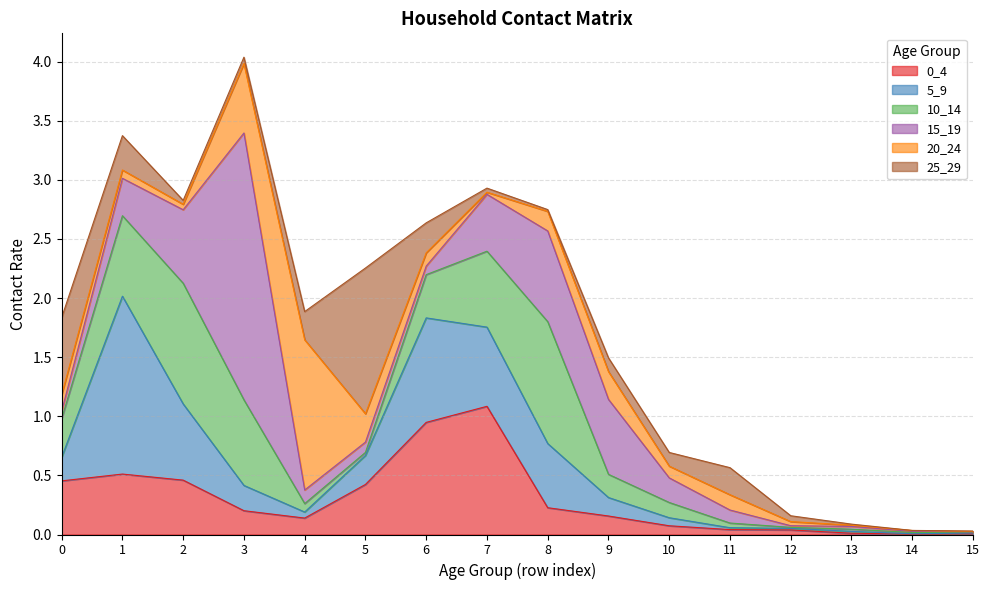

Reading left to right, extract all data points from this chart.

0_4: 0.5	0.5	0.5	0.2	0.1	0.4	0.9	1.1	0.2	0.2	0.1	0.0	0.0	0.0	0.0	0.0
5_9: 0.2	1.5	0.6	0.2	0.1	0.2	0.9	0.7	0.5	0.2	0.1	0.0	0.0	0.0	0.0	0.0
10_14: 0.3	0.7	1.0	0.7	0.1	0.0	0.4	0.6	1.0	0.2	0.1	0.0	0.0	0.0	0.0	0.0
15_19: 0.1	0.3	0.6	2.3	0.1	0.1	0.1	0.5	0.8	0.6	0.2	0.1	0.0	0.0	0.0	0.0
20_24: 0.1	0.1	0.0	0.6	1.3	0.2	0.1	0.0	0.2	0.2	0.1	0.1	0.0	0.0	0.0	0.0
25_29: 0.7	0.3	0.0	0.1	0.2	1.2	0.3	0.0	0.0	0.1	0.1	0.2	0.0	0.0	0.0	0.0